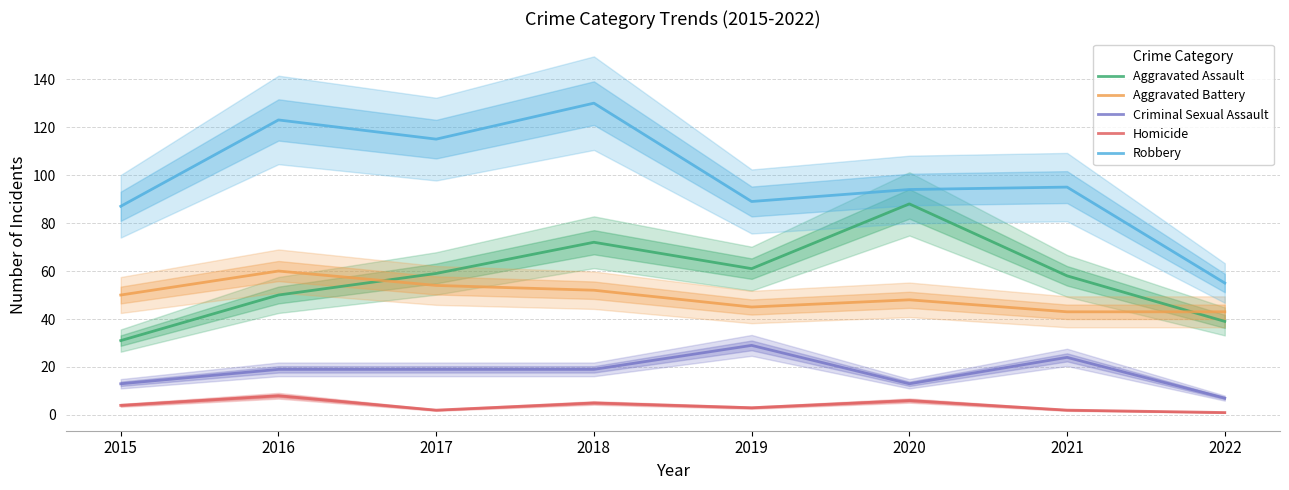

What are all the series names shown in the legend?

Aggravated Assault, Aggravated Battery, Criminal Sexual Assault, Homicide, Robbery